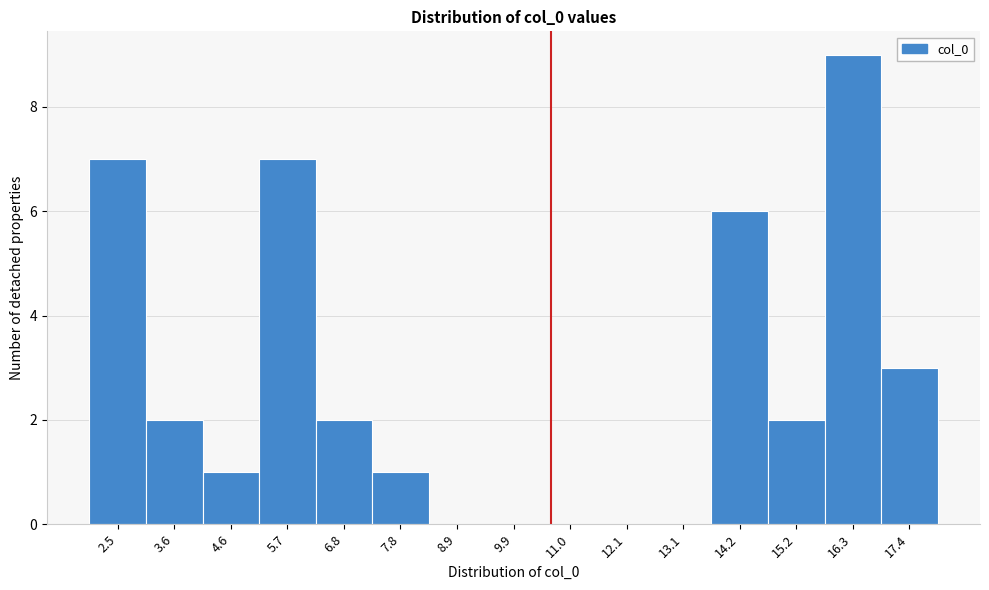

Reading left to right, list all the values displayed in this chart.

2.5=7	3.6=2	4.6=1	5.7=7	6.8=2	7.8=1	8.9=0	9.9=0	11.0=0	12.1=0	13.1=0	14.2=6	15.2=2	16.3=9	17.4=3